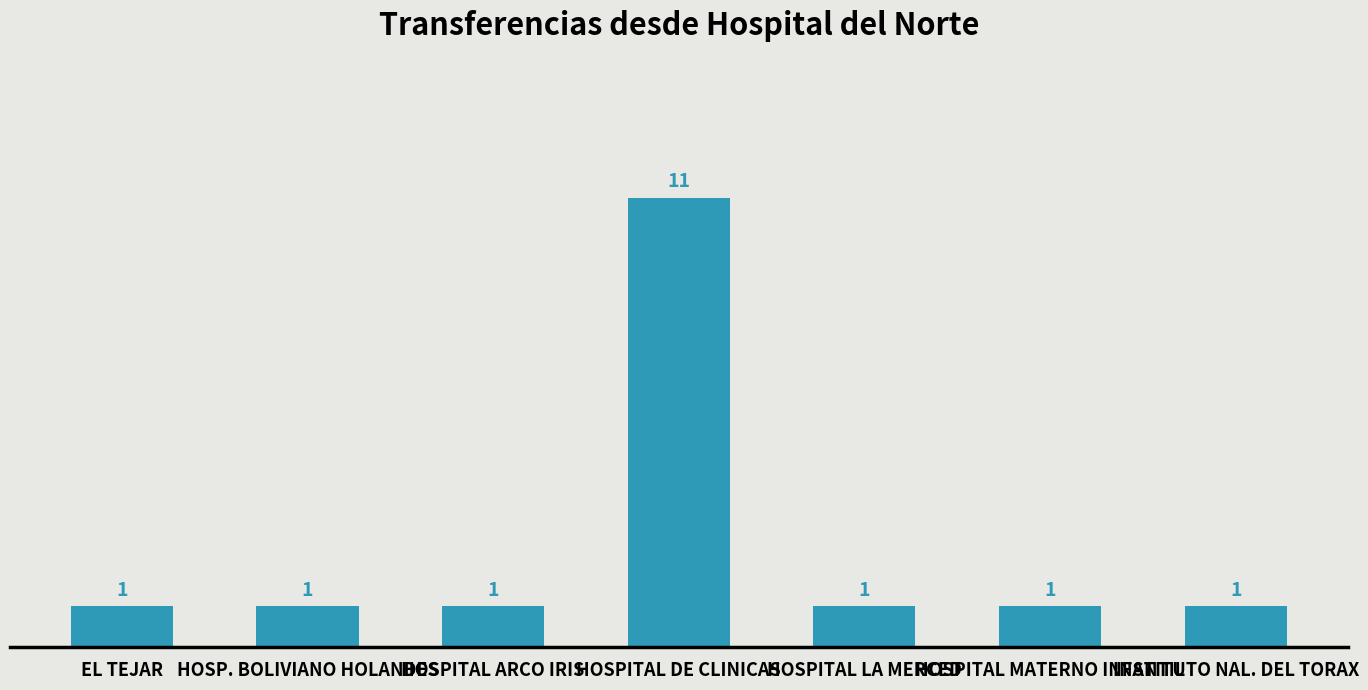

What is the label of the 5th bar from the left?

HOSPITAL LA MERCED